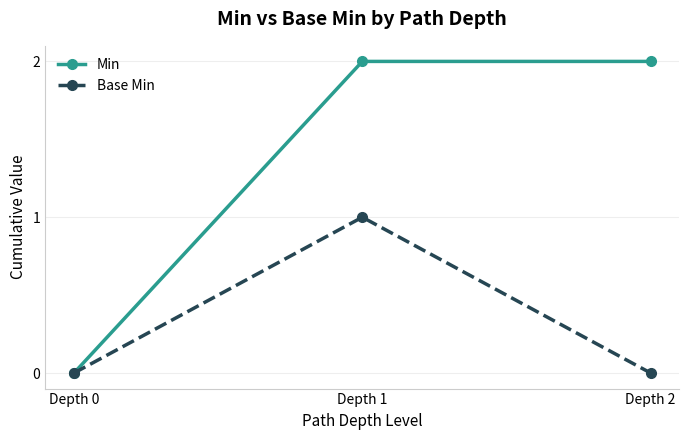

At which label does Base Min reach its peak?

Depth 1